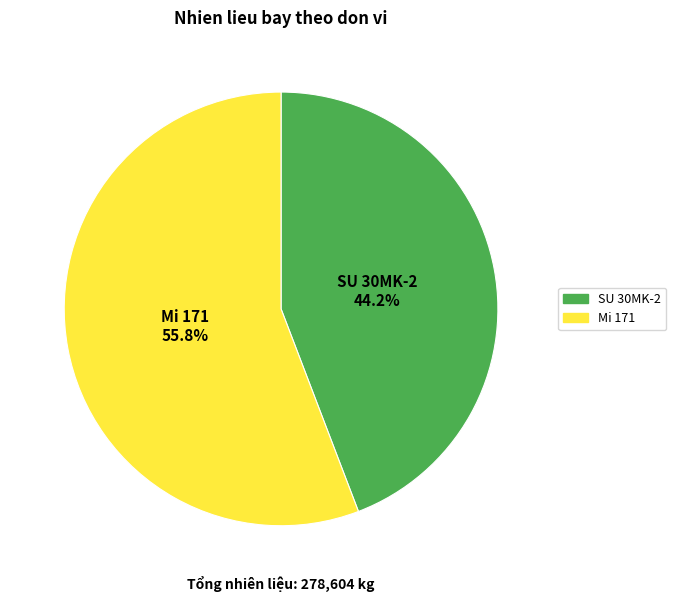

Does any single category account for the majority?

Yes